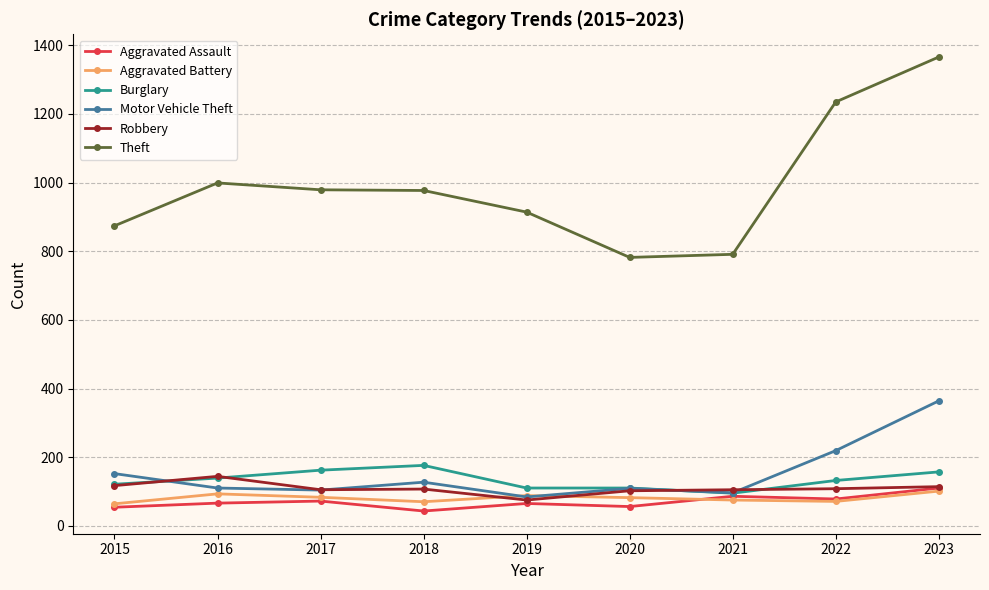

Between 2019 and 2023, which series saw the biggest shift?

Theft